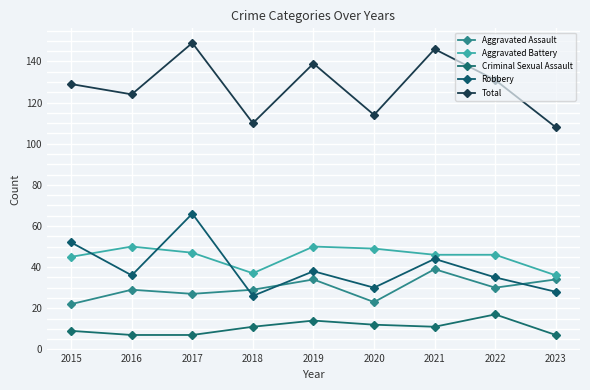

Reading right to left, list all the values displayed in this chart.

Aggravated Assault: 34	30	39	23	34	29	27	29	22
Aggravated Battery: 36	46	46	49	50	37	47	50	45
Criminal Sexual Assault: 7	17	11	12	14	11	7	7	9
Robbery: 28	35	44	30	38	26	66	36	52
Total: 108	131	146	114	139	110	149	124	129